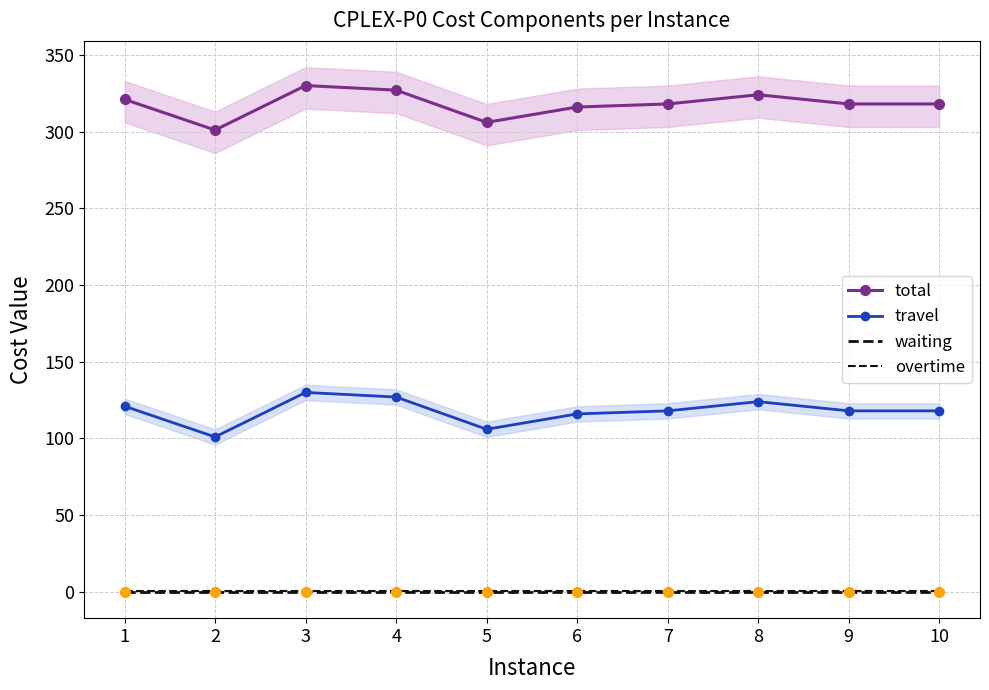

What is the difference between the highest and lowest values at 10?

318.0